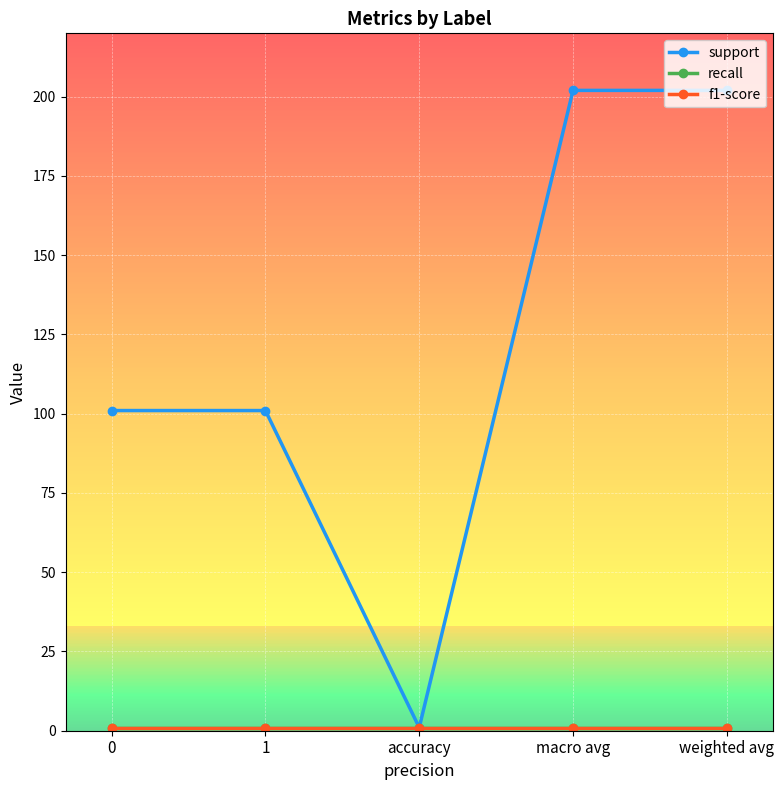

What is the maximum value shown in the chart?

202